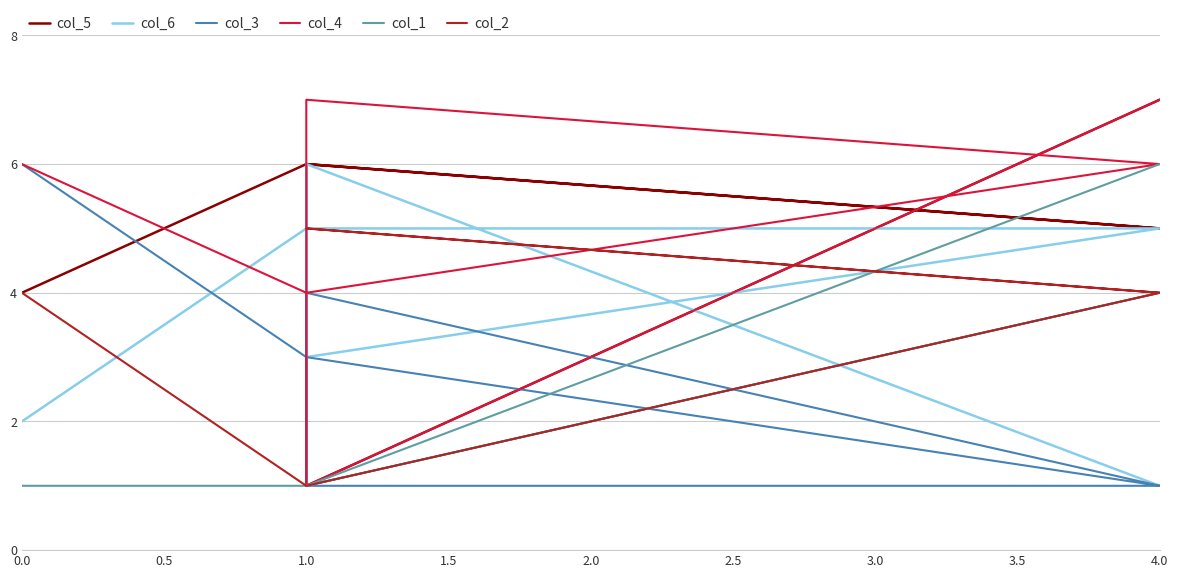

True or false: col_2 has a value of 7 at 4.0.

False